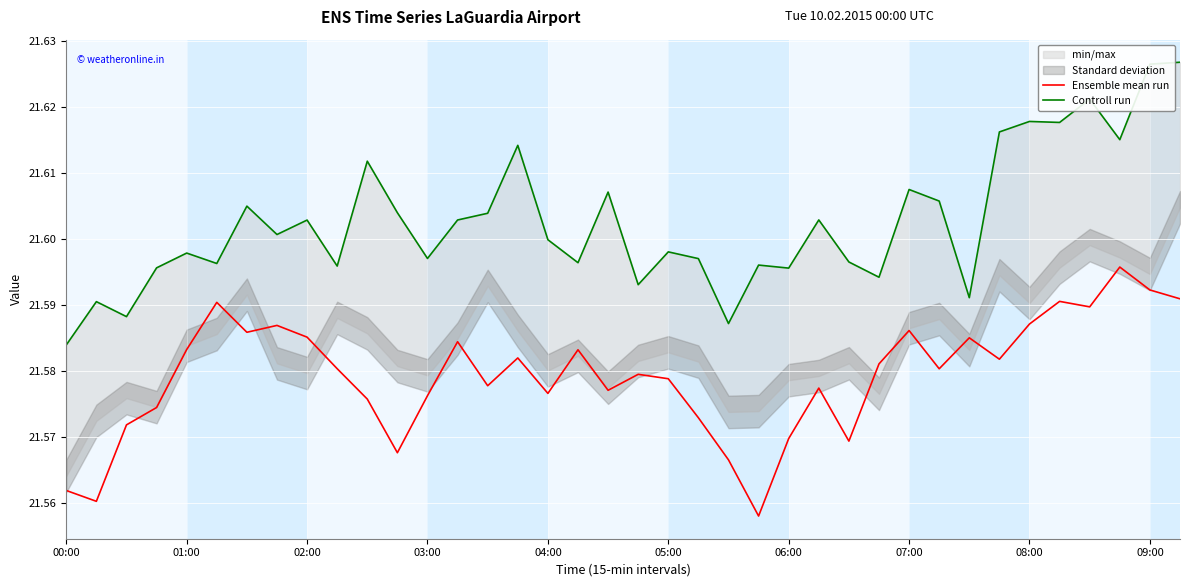

List the labels in order of Controll run value, smallest first.

00:00, 22, 02:00, 01:00, 30, 19, 27, 24, 03:00, 09:00, 23, 05:00, 17, 26, 21, 12, 04:00, 20, 16, 07:00, 08:00, 13, 25, 14, 11, 06:00, 29, 18, 28, 10, 15, 35, 31, 33, 32, 34, 36, 37